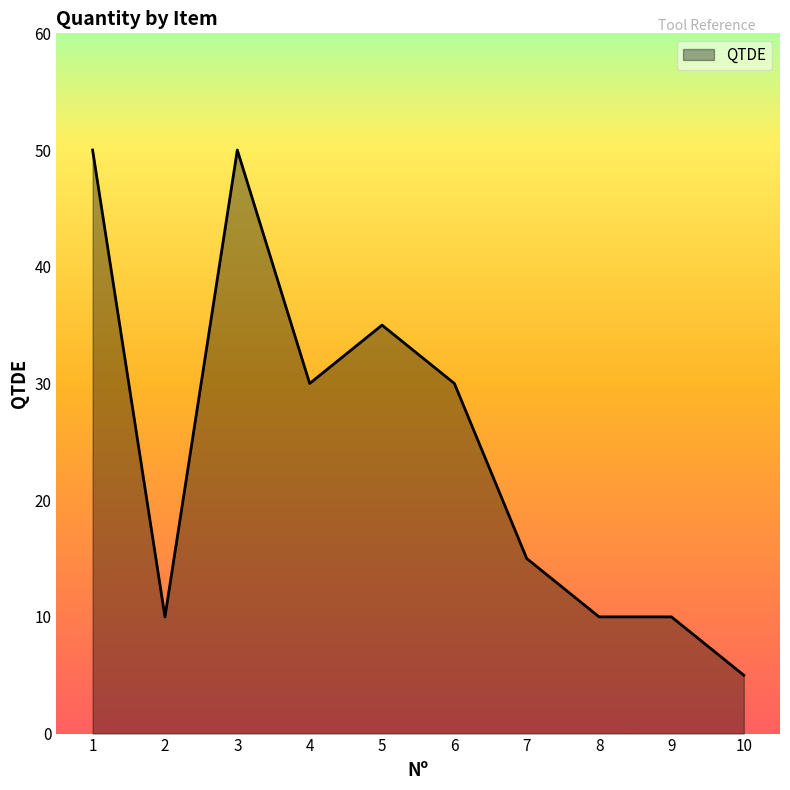

What is the difference between the values at 2 and 10?

5